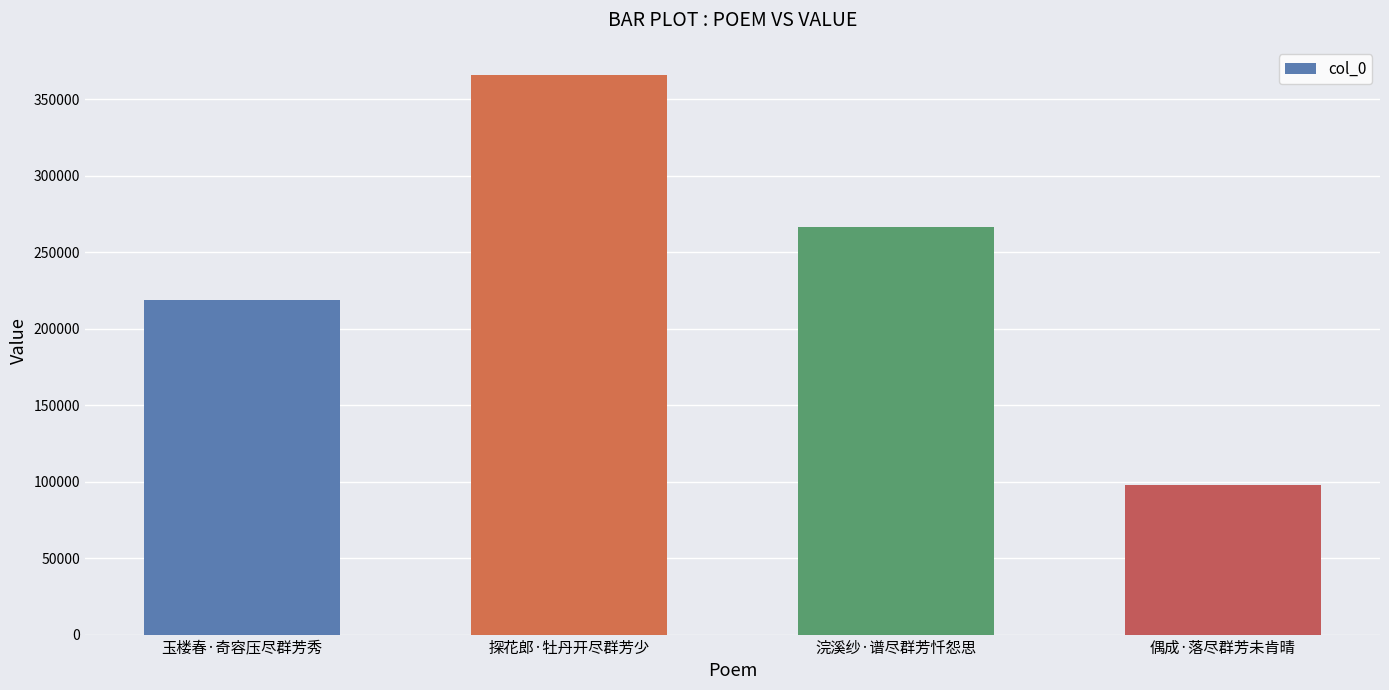

What position from the right is 浣溪纱·谱尽群芳忏怨思?

2